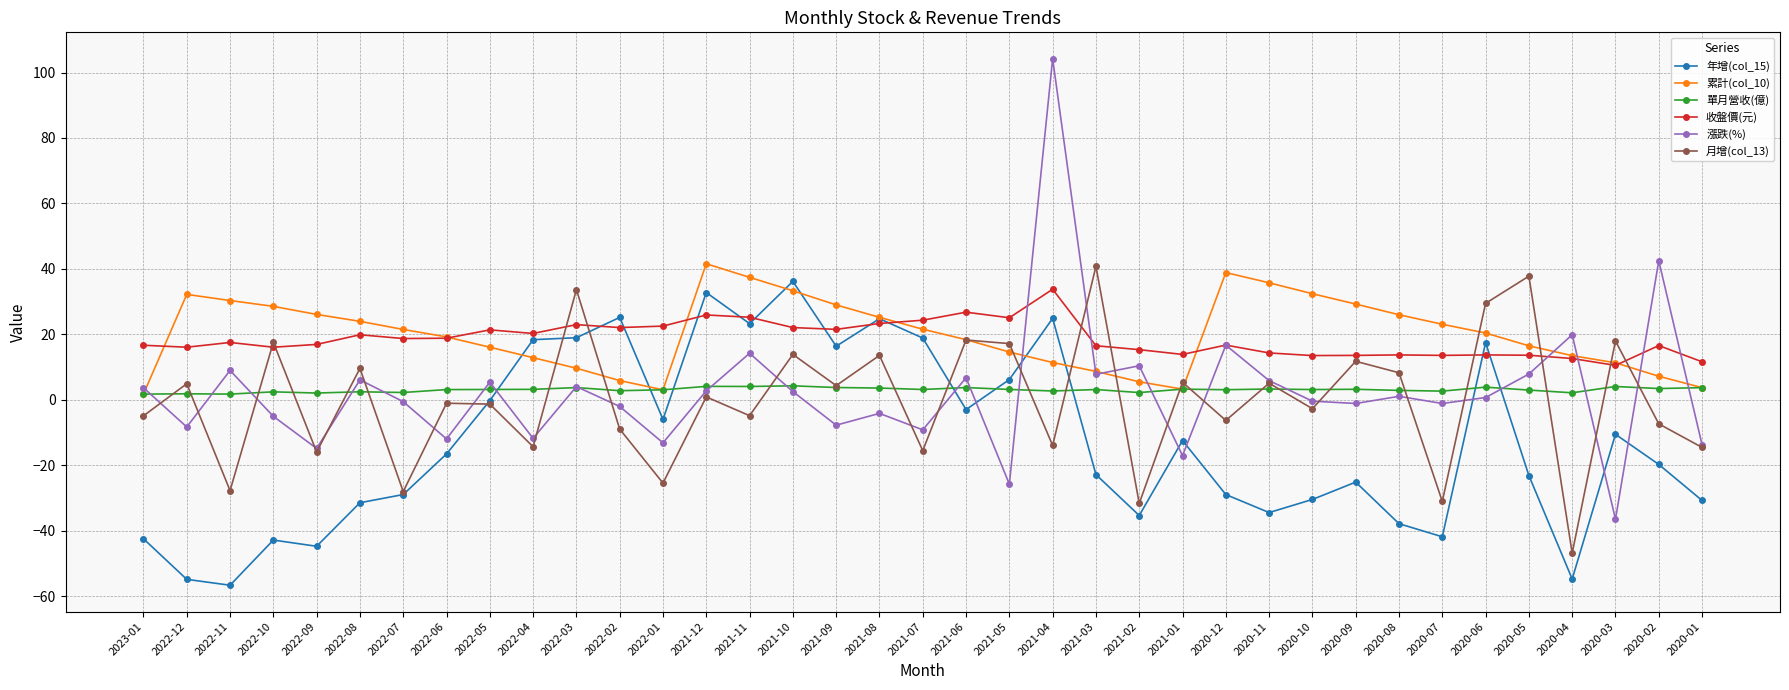

What is the label of the 35th point from the left?

2020-03